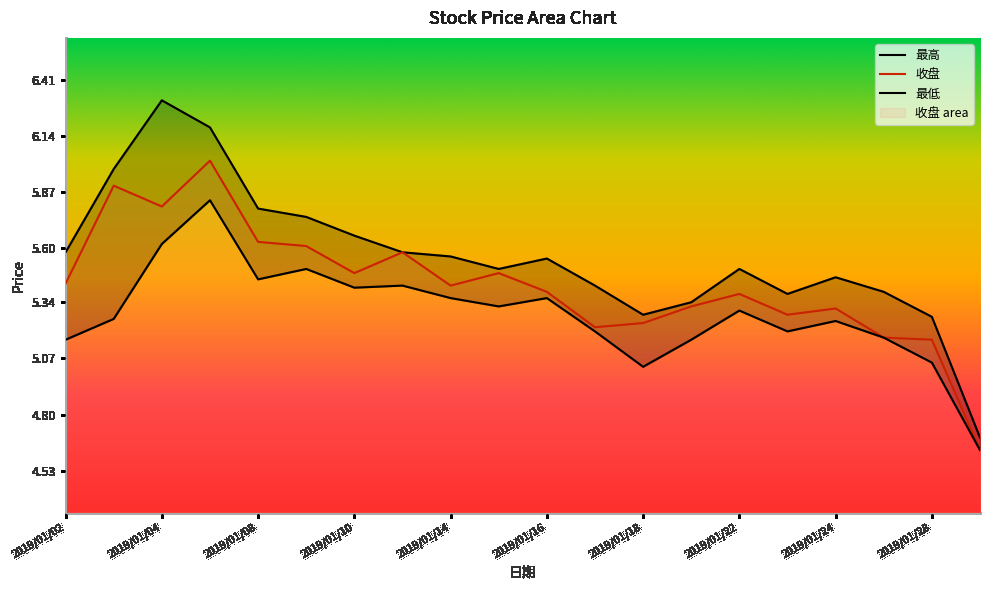

How many lines are shown in the chart?

3